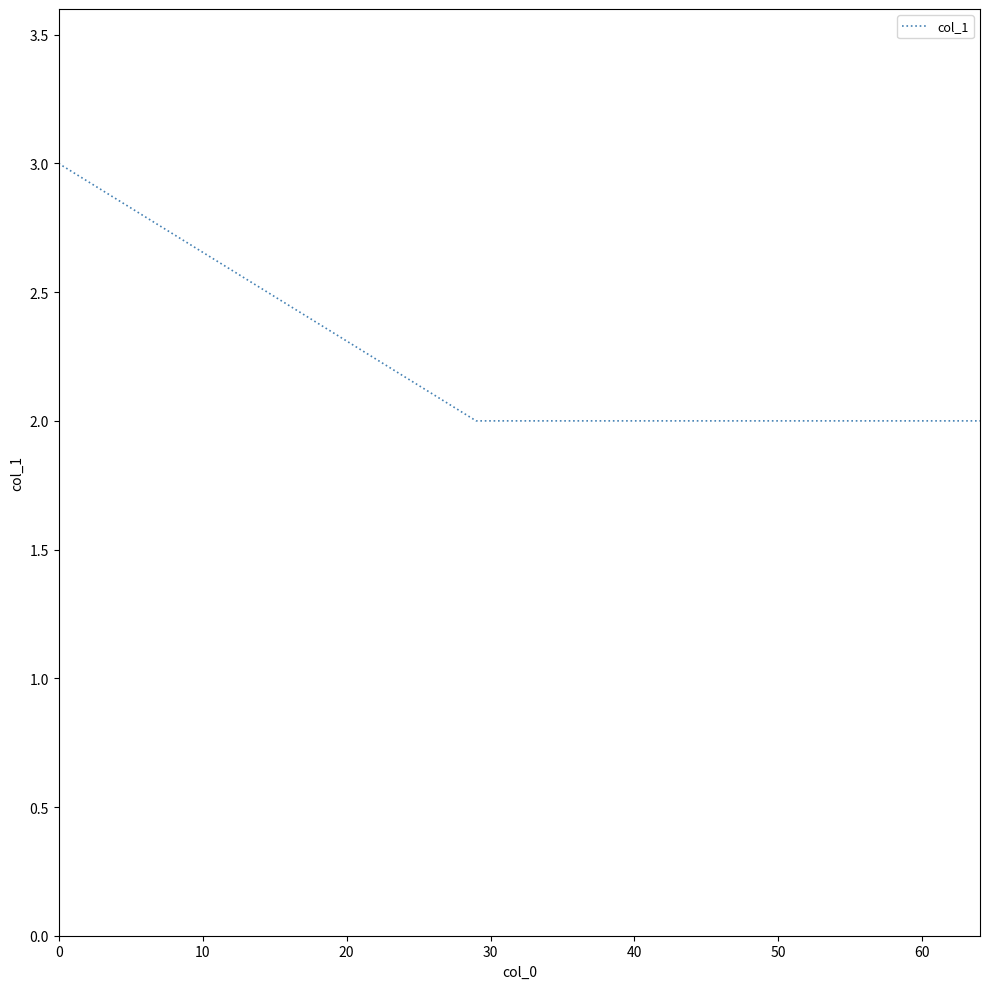

What is the maximum value shown in the chart?

3